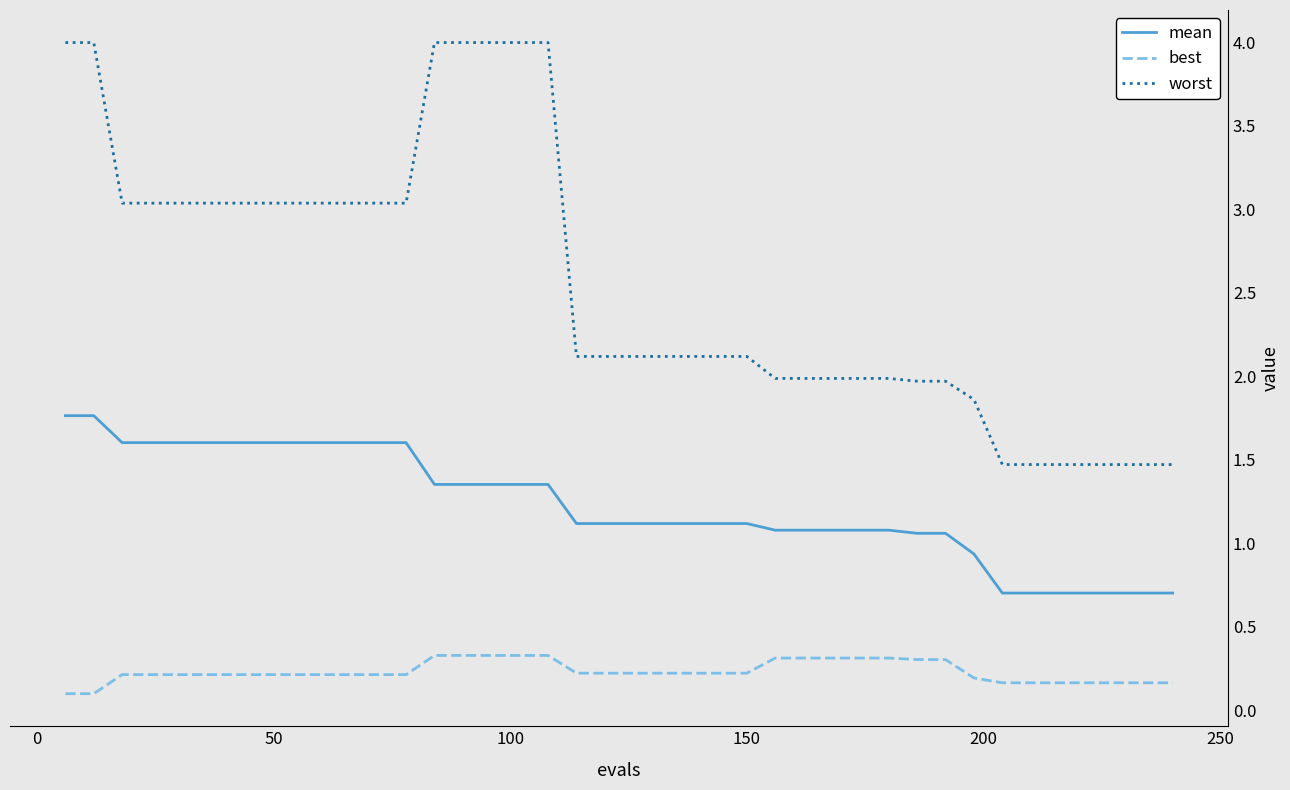

What are all the series names shown in the legend?

mean, best, worst